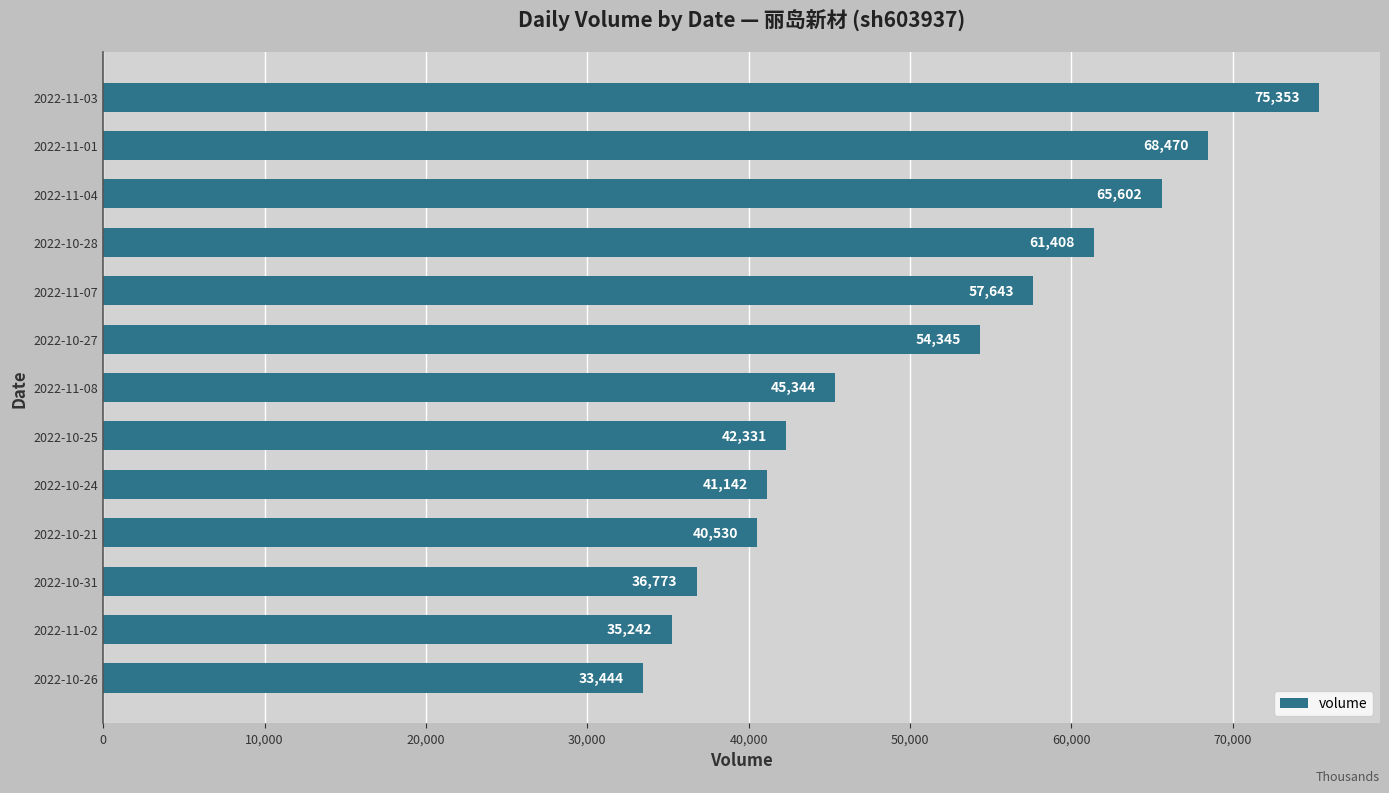

What value does the data have at 2022-10-26, to the nearest 50?

33450